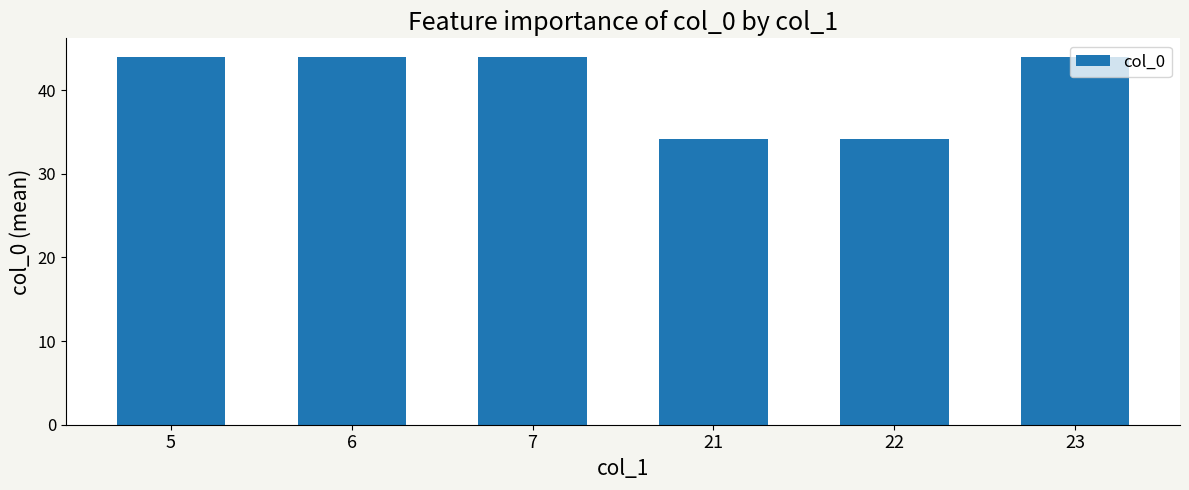

Reading left to right, extract all data points from this chart.

44.0	44.0	44.0	34.1	34.1	44.0